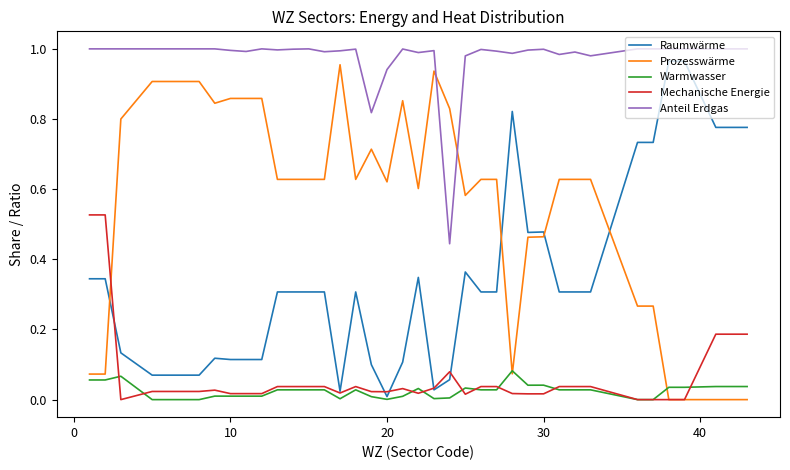

Which series ends up on top after the final intersection of Raumwärme and Prozesswärme?

Raumwärme